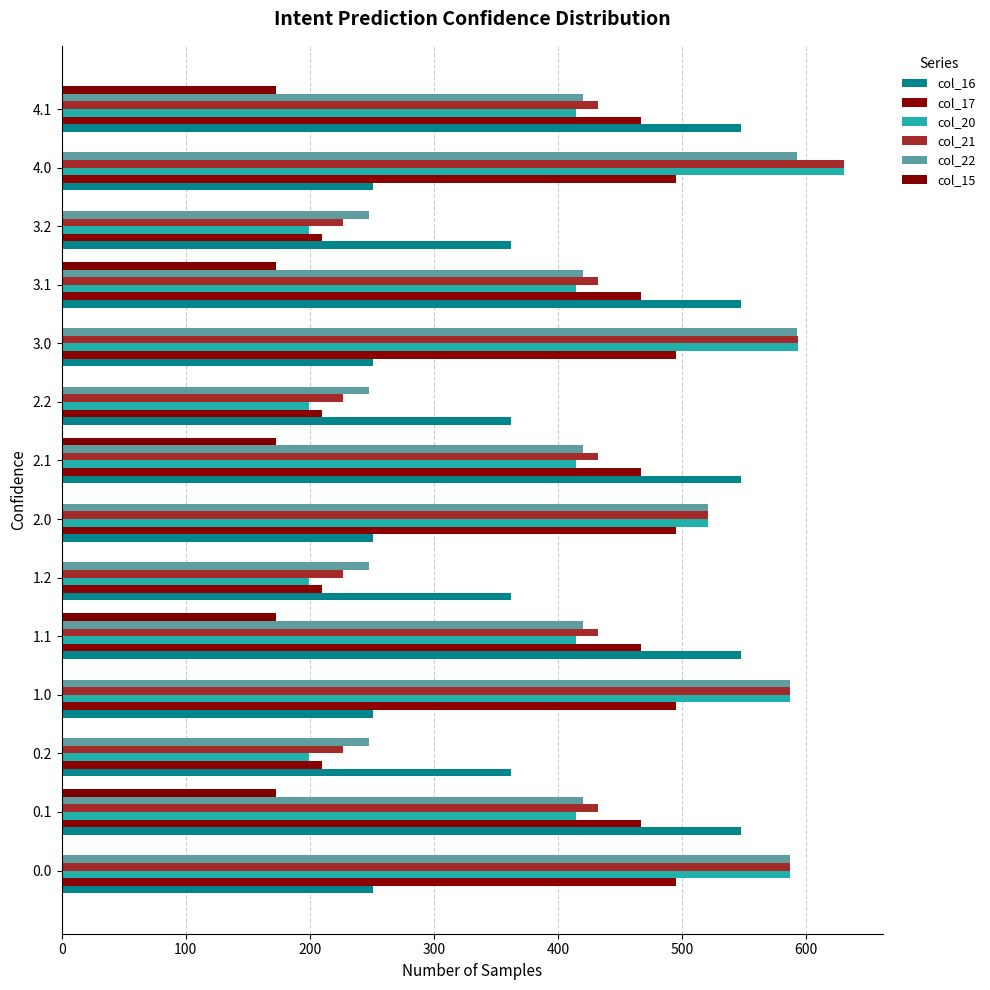

Rank the series by their maximum value, from lowest to highest.

col_15, col_17, col_16, col_22, col_20, col_21